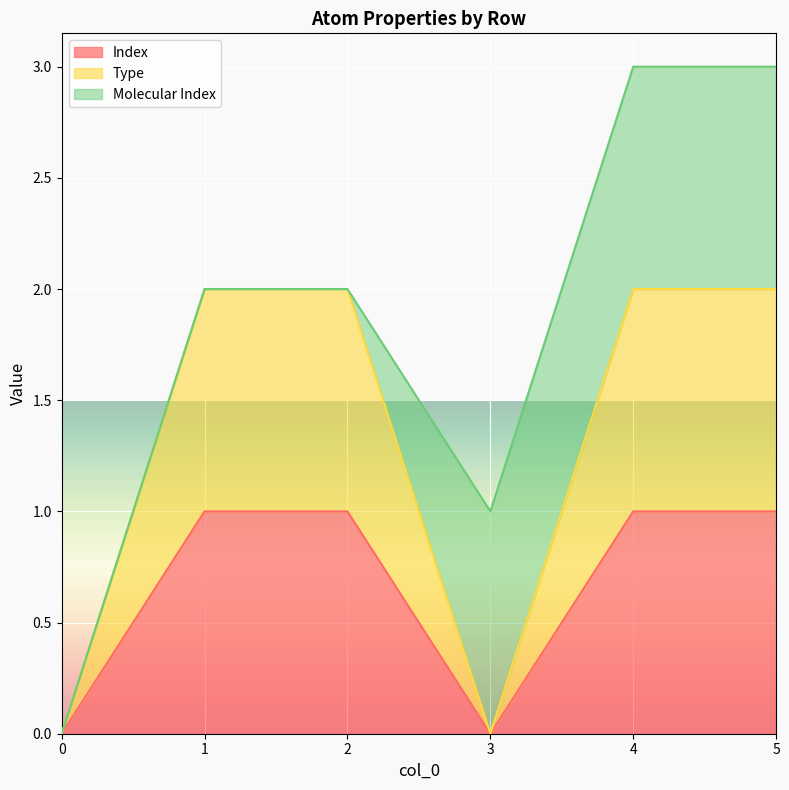

How many positive values does the Index series have?

4